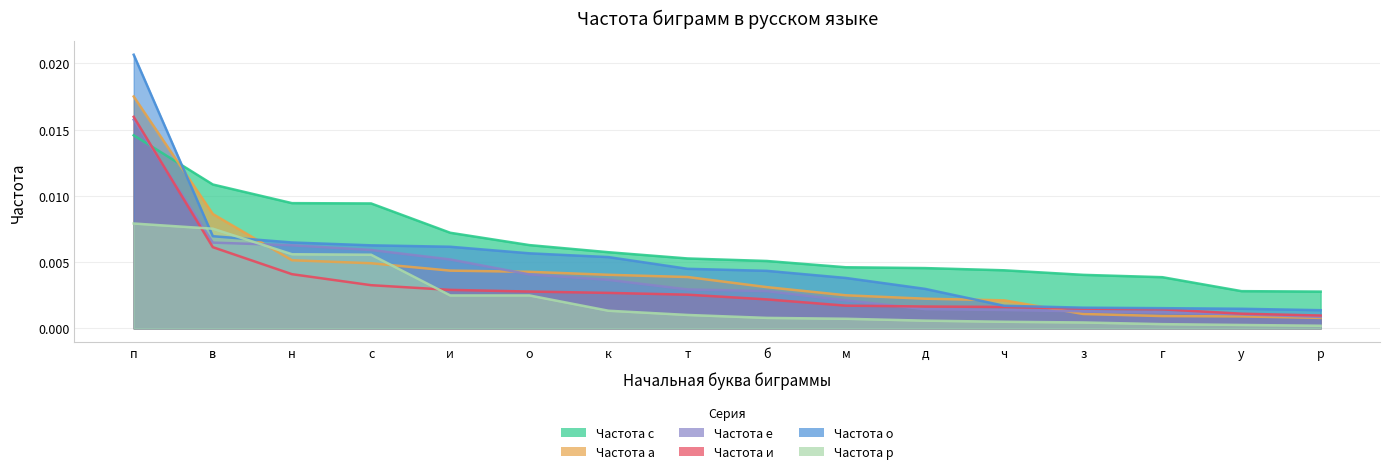

How many times do Частота и and Частота с cross each other?

1